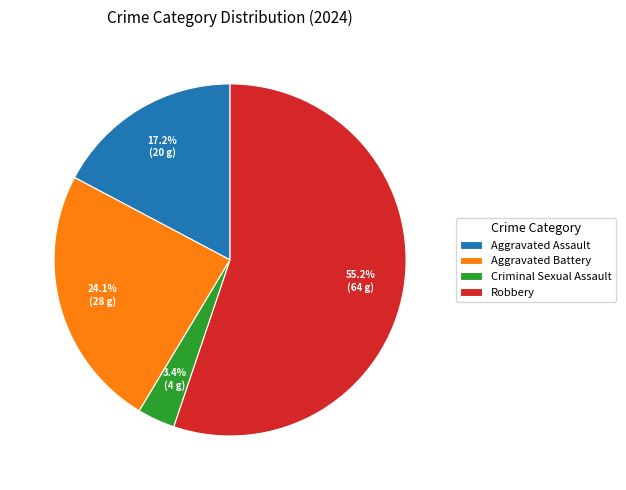

To the nearest percent, what is the difference between the Aggravated Assault and Criminal Sexual Assault slice percentages?

14%